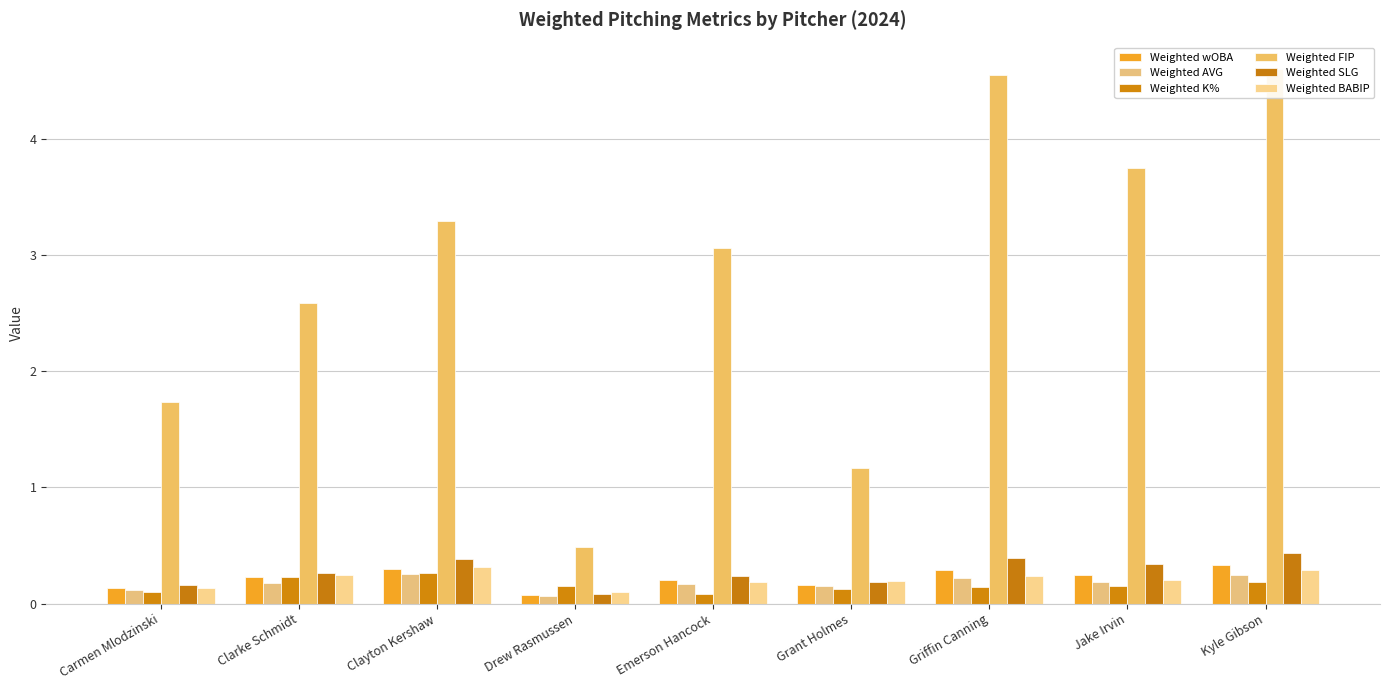

Reading left to right, transcribe all the data shown in this chart.

Weighted wOBA: 0.1	0.2	0.3	0.1	0.2	0.2	0.3	0.2	0.3
Weighted AVG: 0.1	0.2	0.3	0.1	0.2	0.2	0.2	0.2	0.2
Weighted K%: 0.1	0.2	0.3	0.1	0.1	0.1	0.1	0.1	0.2
Weighted FIP: 1.7	2.6	3.3	0.5	3.1	1.2	4.5	3.7	4.6
Weighted SLG: 0.2	0.3	0.4	0.1	0.2	0.2	0.4	0.3	0.4
Weighted BABIP: 0.1	0.2	0.3	0.1	0.2	0.2	0.2	0.2	0.3